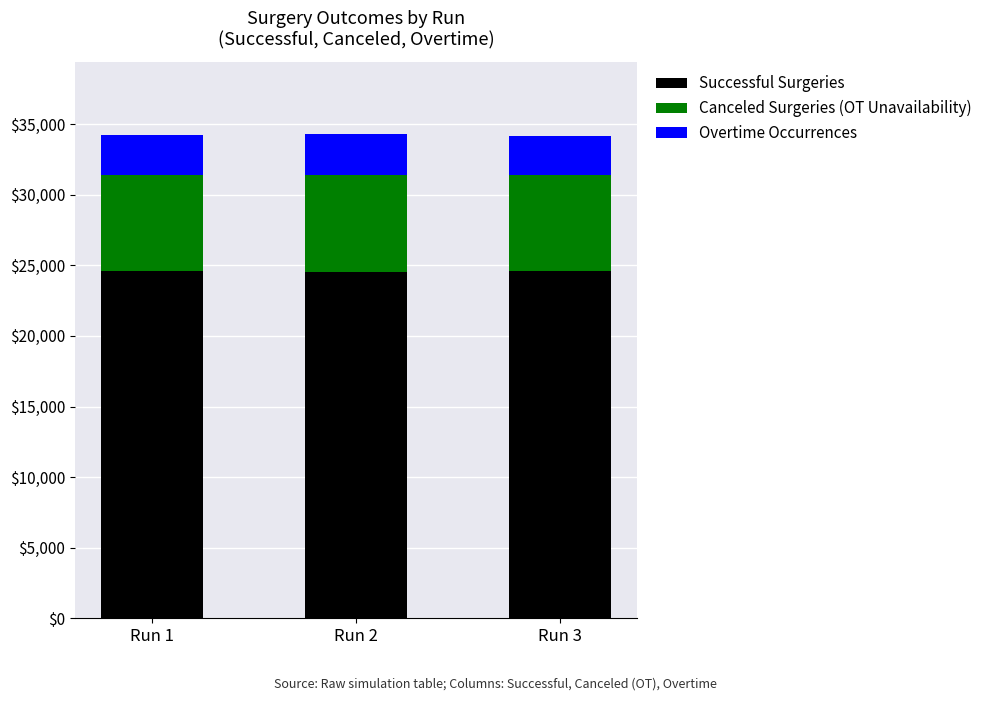

What is the highest value of the Successful Surgeries series?

24606